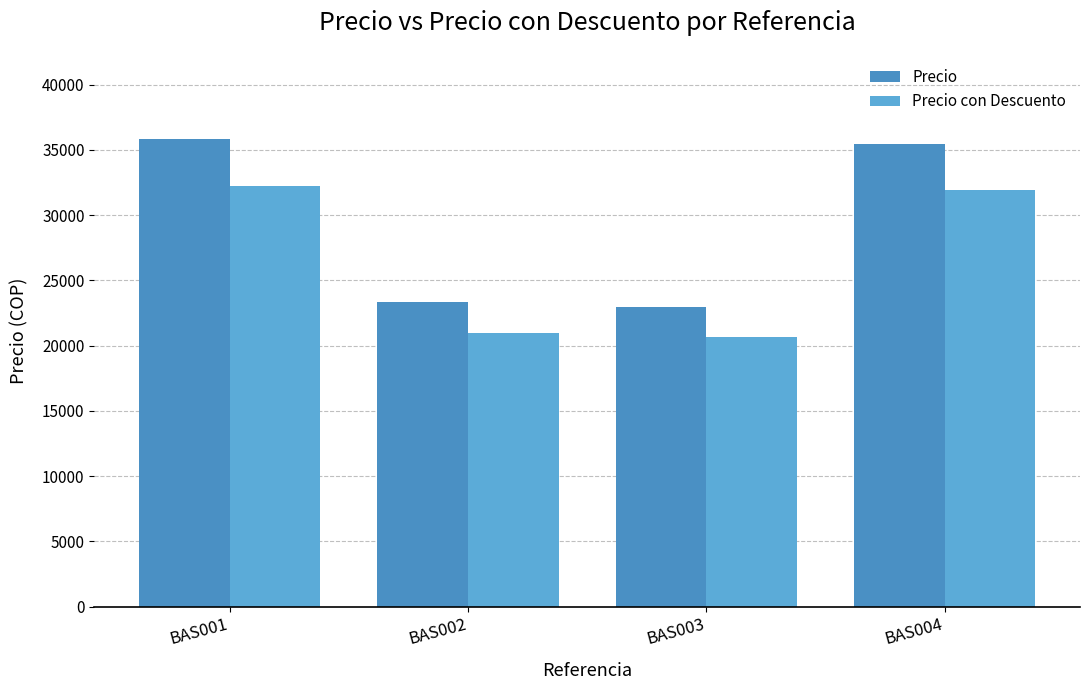

Does the chart contain any negative values?

No